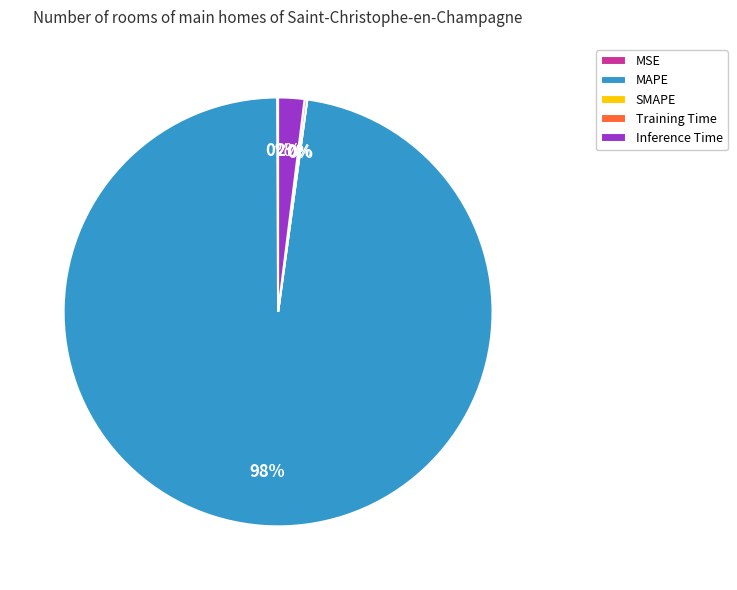

What percentage is the Inference Time slice, to the nearest percent?

2%